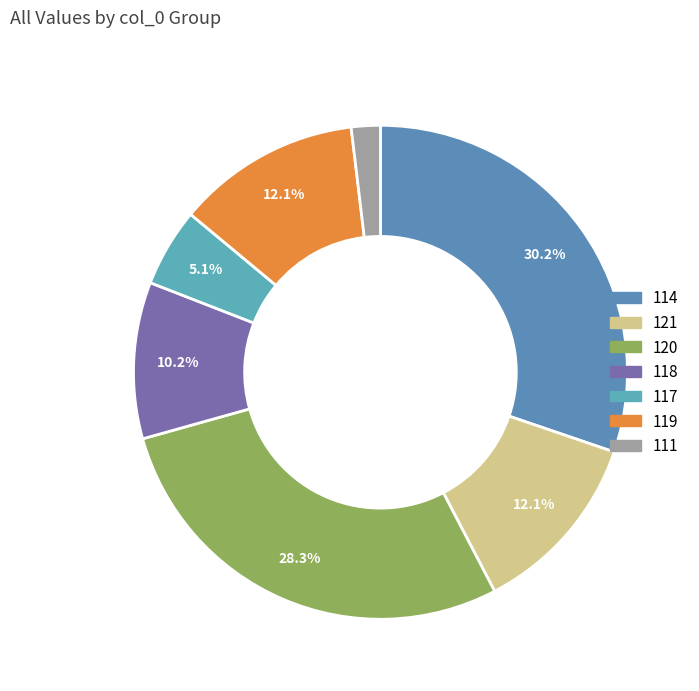

Rank the categories by value from highest to lowest.

114, 120, 121, 119, 118, 117, 111